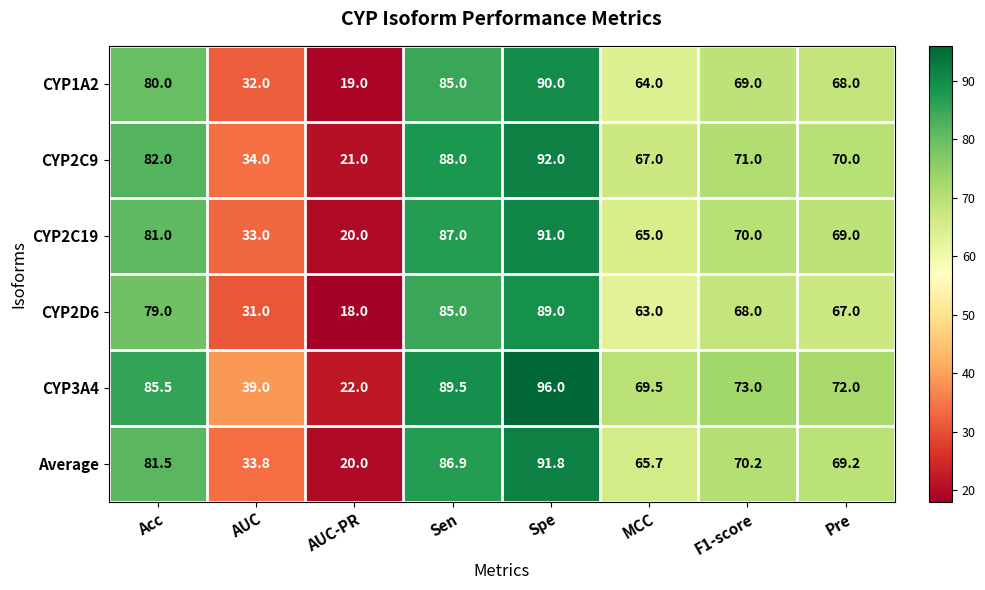

List the series in order of their peak value, lowest first.

CYP2D6, CYP1A2, CYP2C19, Average, CYP2C9, CYP3A4